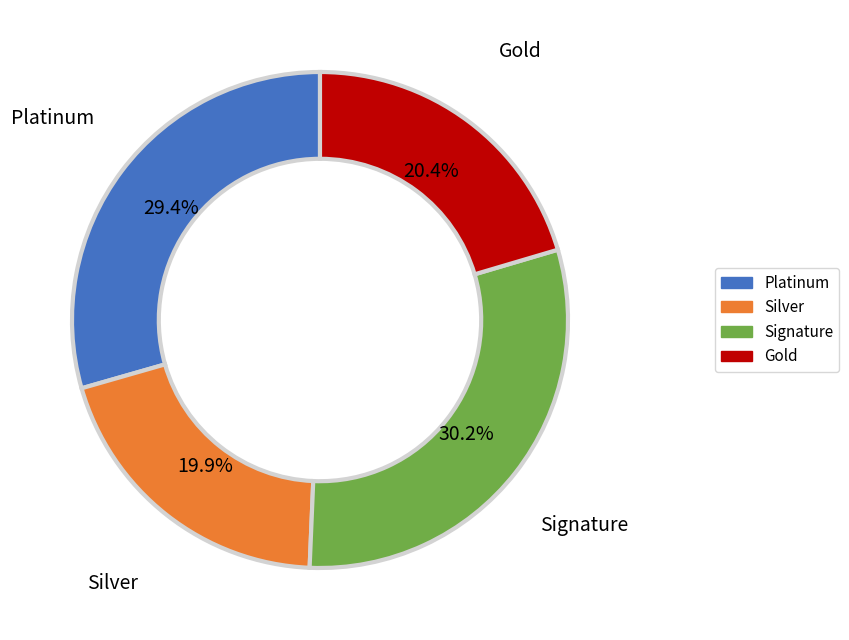

Does any single category account for the majority?

No